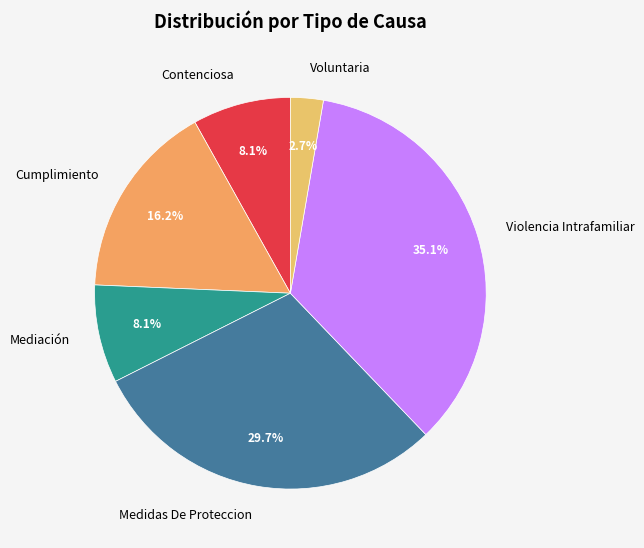

To the nearest percent, what percentage of the pie is Violencia Intrafamiliar?

35%